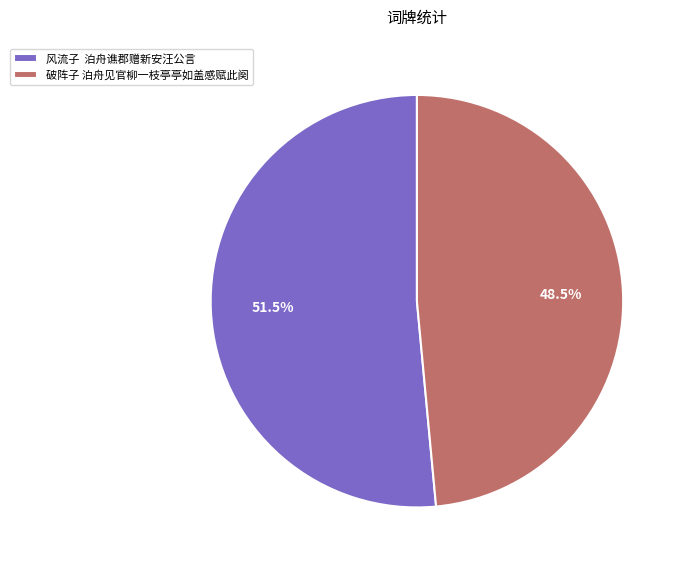

Rank the categories by value from lowest to highest.

破阵子 泊舟见官柳一枝亭亭如盖感赋此阕, 风流子 泊舟谯郡赠新安汪公言